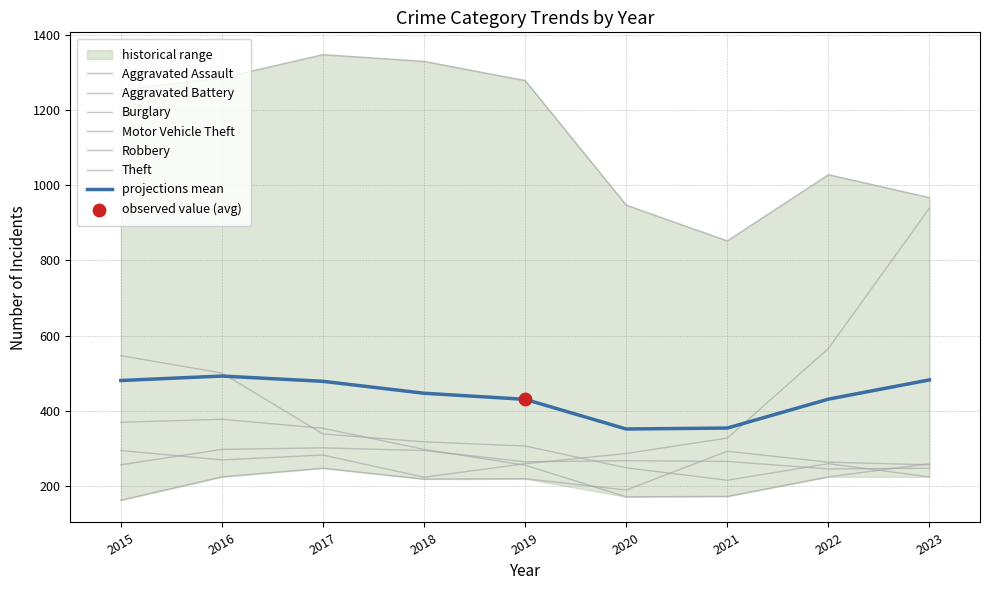

At which category is the sum across all series the highest?

2016